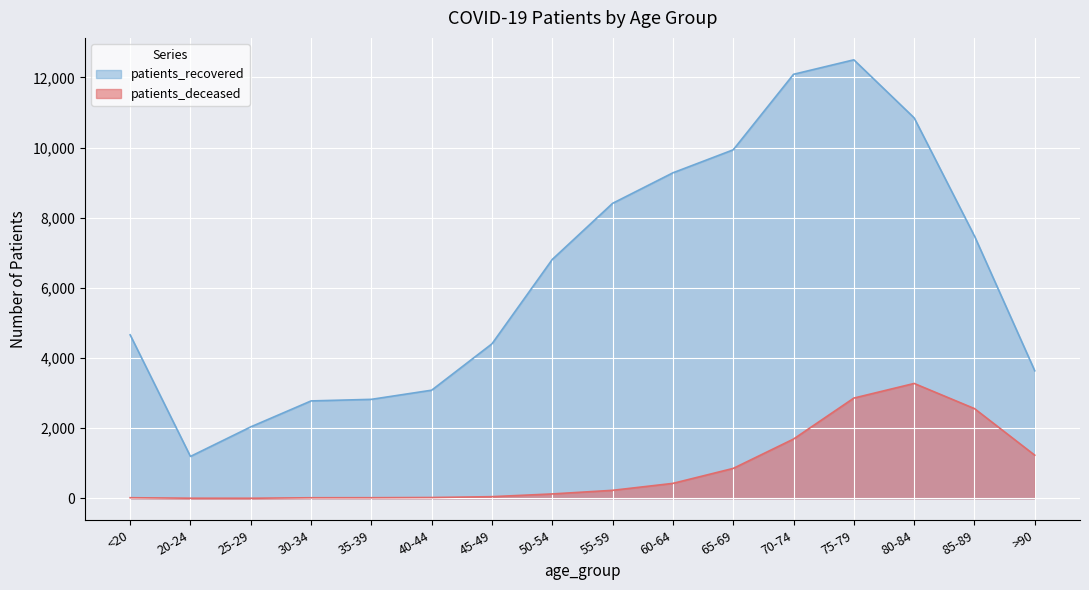

Count the number of data series in this chart.

2